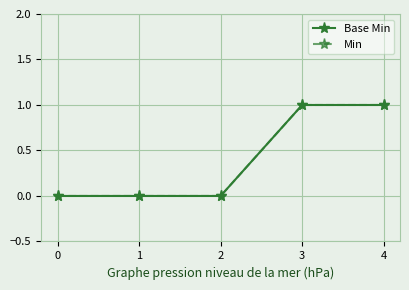

At how many categories does at least one series exceed 0?

2